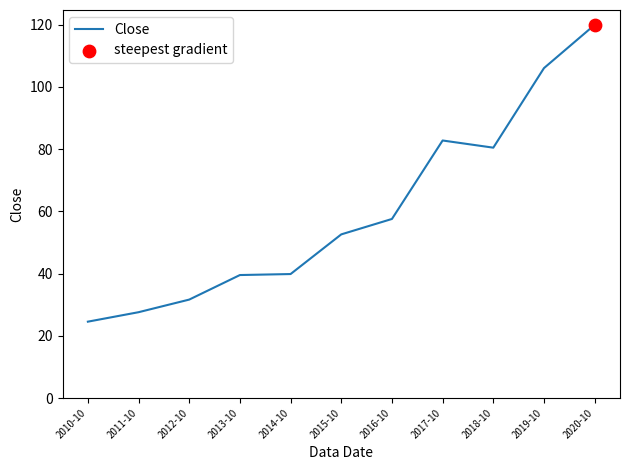

What is the change in value from 2010-10 to 2012-10?

+7.1